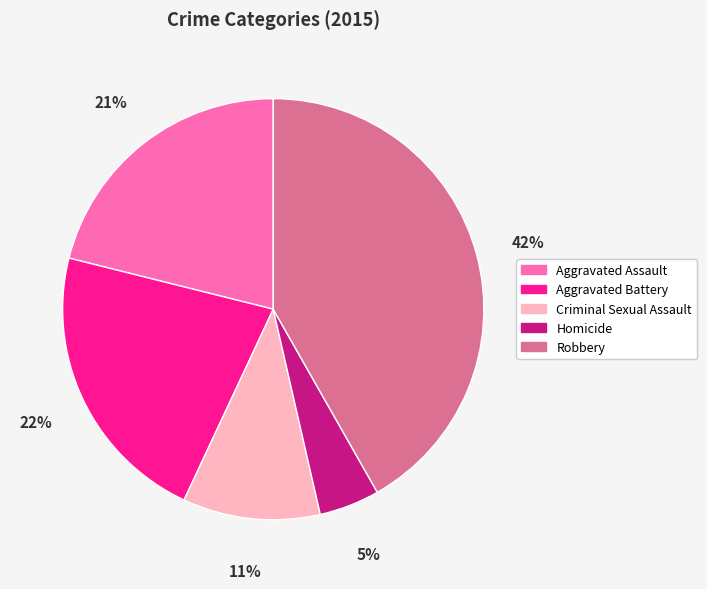

To the nearest percent, what portion does Aggravated Battery represent?

22%